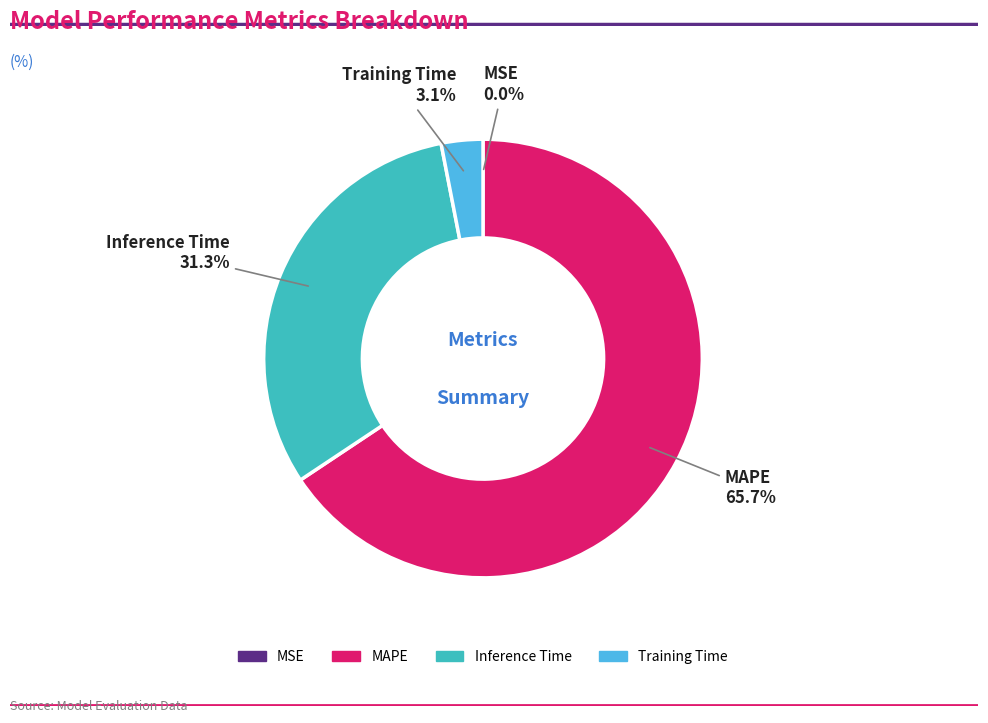

Is there any slice that represents more than half of the pie?

Yes